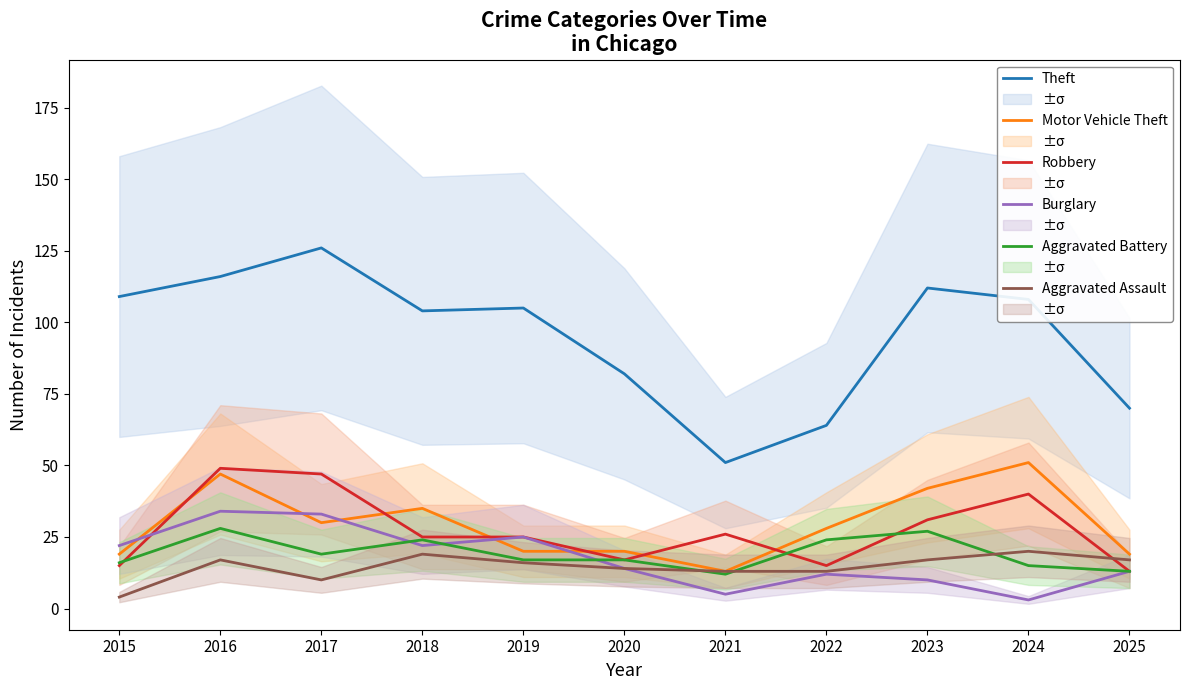

At which category does Burglary reach its first local peak?

2016